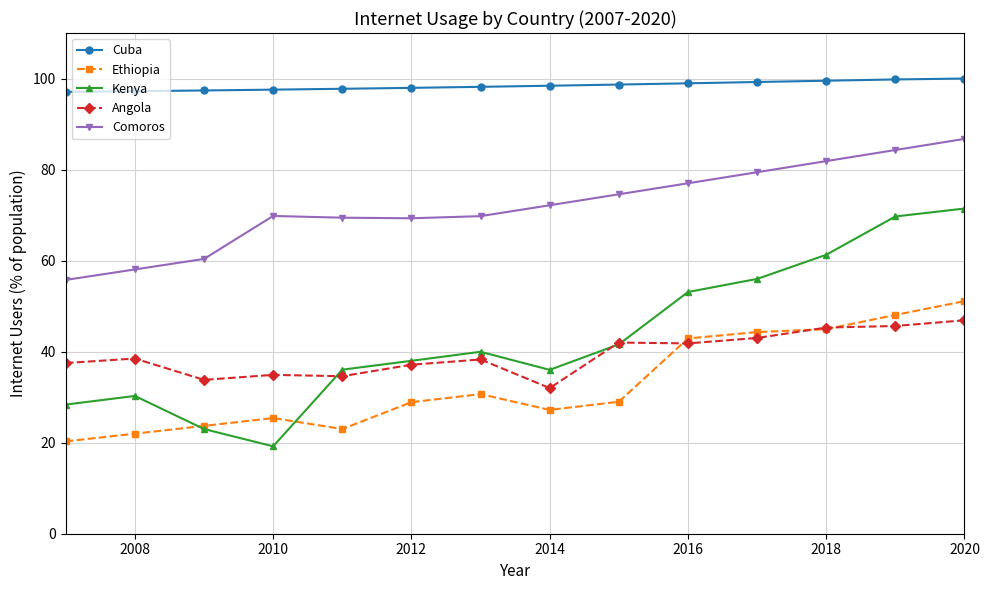

What is the value of the Ethiopia point at the 11th from the left?

44.3